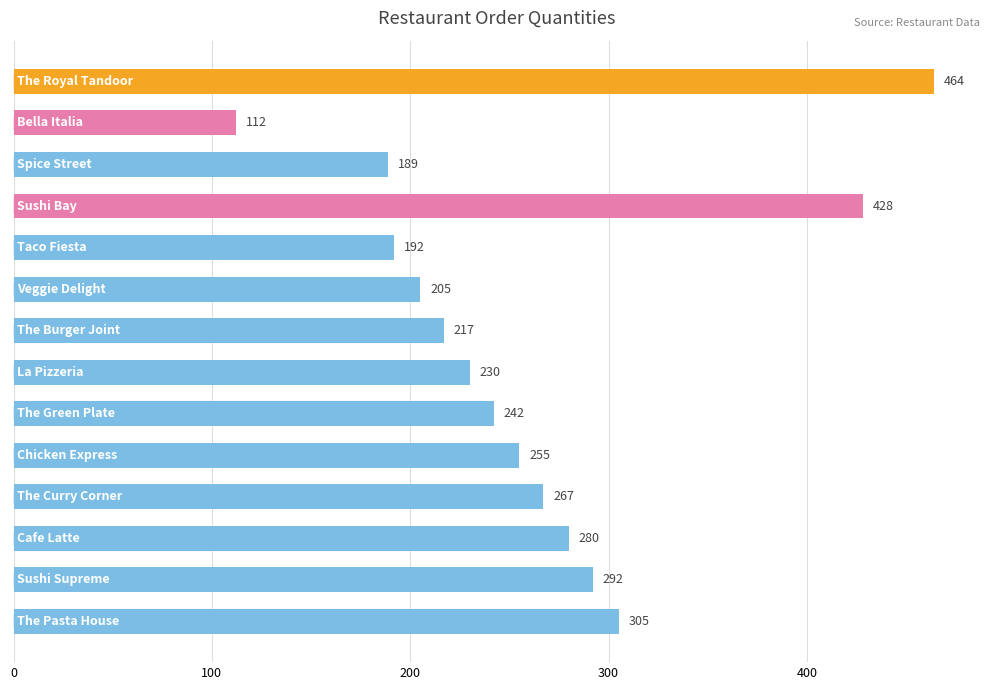

What is the sum of all values?

3678